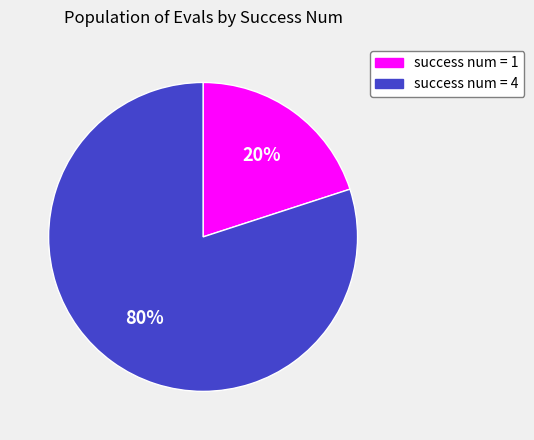

Which has a higher value, success num = 4 or success num = 1?

success num = 4